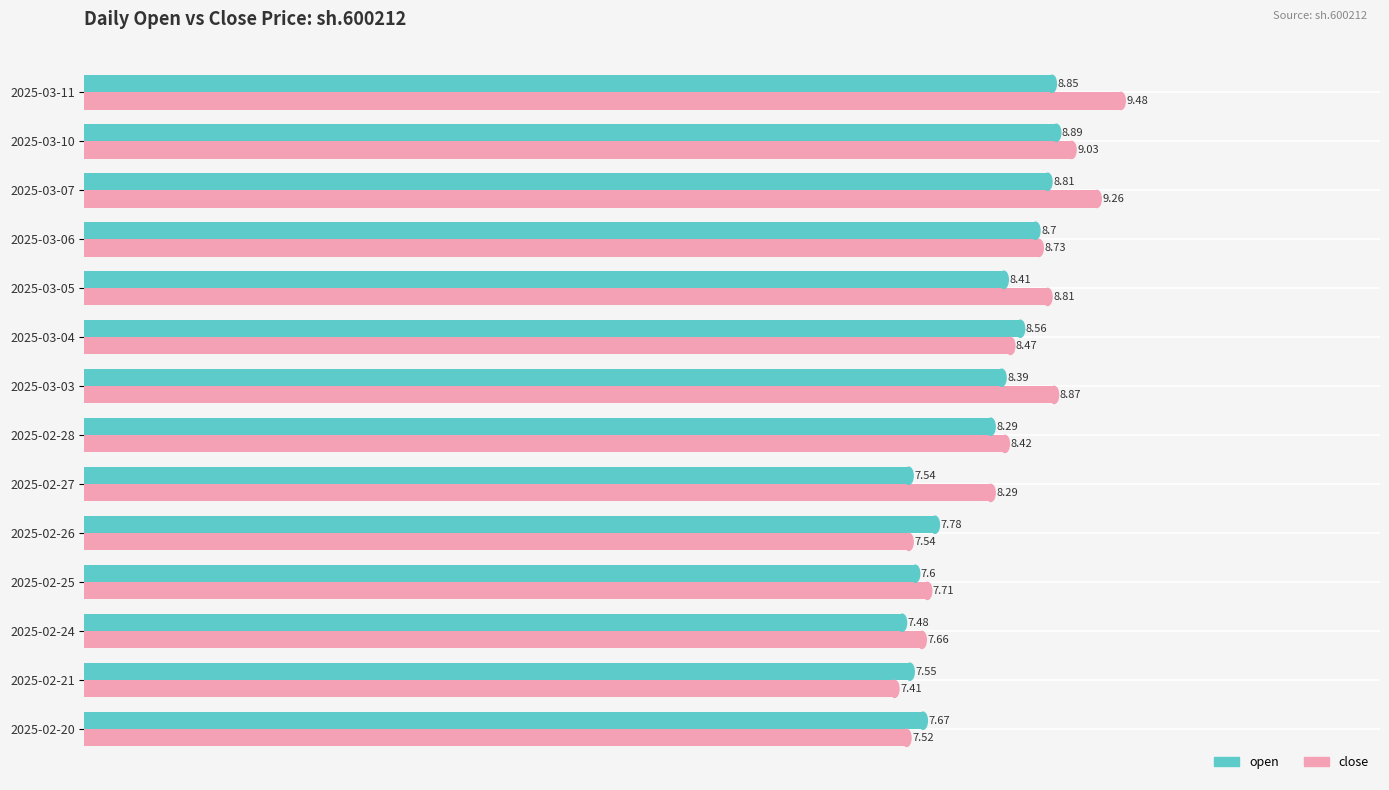

Which series has the widest spread of values?

close